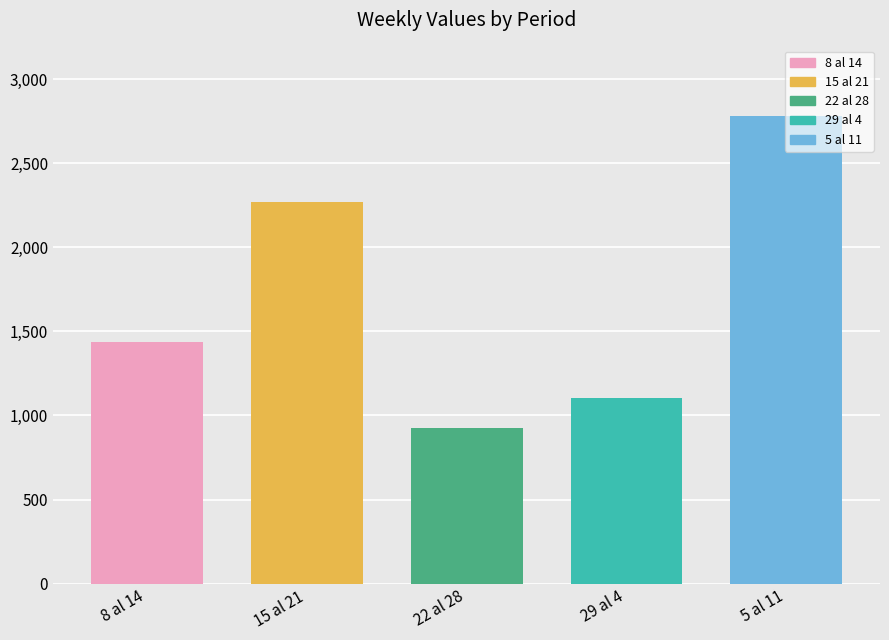

Rank the categories by value from highest to lowest.

5 al 11, 15 al 21, 8 al 14, 29 al 4, 22 al 28